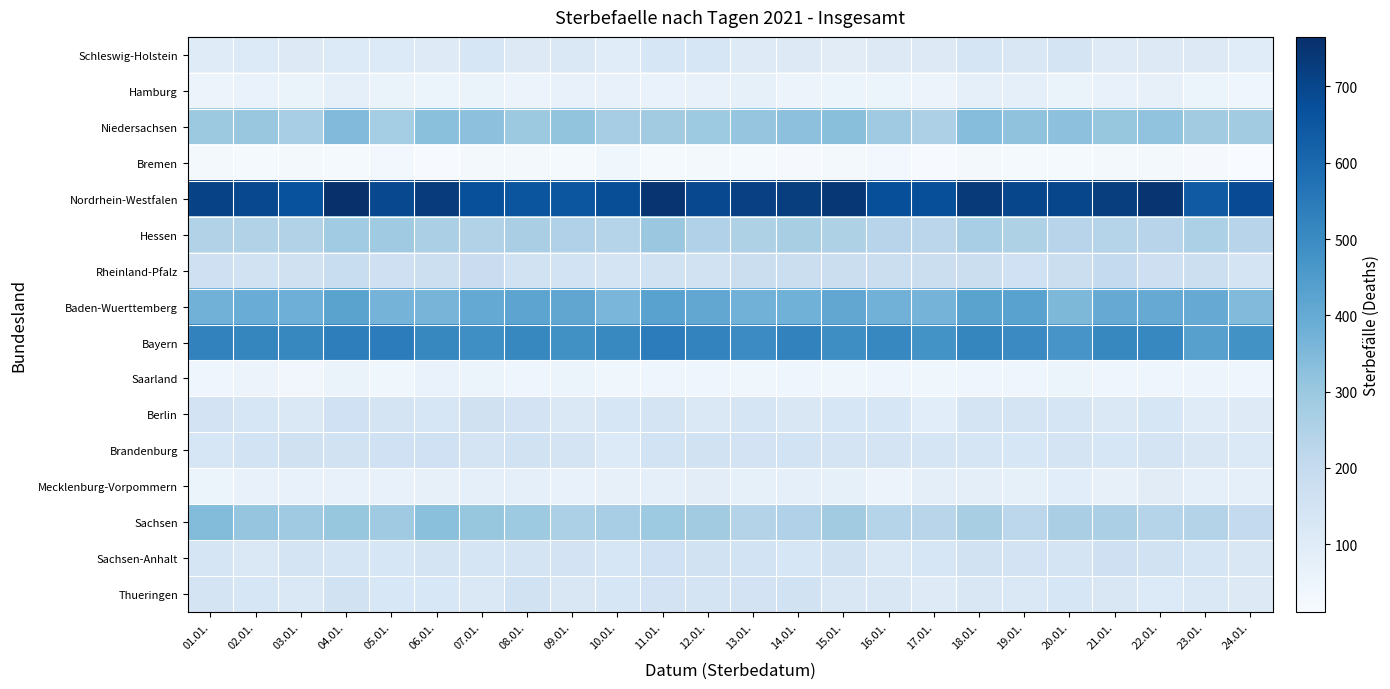

Reading left to right, transcribe all the data shown in this chart.

Schleswig-Holstein: 01.01.=102	02.01.=113	03.01.=109	04.01.=114	05.01.=112	06.01.=105	07.01.=131	08.01.=108	09.01.=121	10.01.=99	11.01.=133	12.01.=129	13.01.=105	14.01.=110	15.01.=94	16.01.=108	17.01.=110	18.01.=140	19.01.=125	20.01.=142	21.01.=105	22.01.=107	23.01.=110	24.01.=99
Hamburg: 01.01.=53	02.01.=63	03.01.=59	04.01.=76	05.01.=60	06.01.=51	07.01.=59	08.01.=53	09.01.=65	10.01.=68	11.01.=64	12.01.=66	13.01.=74	14.01.=53	15.01.=51	16.01.=58	17.01.=55	18.01.=76	19.01.=78	20.01.=59	21.01.=67	22.01.=72	23.01.=57	24.01.=42
Niedersachsen: 01.01.=296	02.01.=303	03.01.=273	04.01.=345	05.01.=279	06.01.=327	07.01.=325	08.01.=296	09.01.=313	10.01.=274	11.01.=282	12.01.=292	13.01.=311	14.01.=324	15.01.=331	16.01.=290	17.01.=258	18.01.=337	19.01.=320	20.01.=326	21.01.=307	22.01.=315	23.01.=283	24.01.=282
Bremen: 01.01.=24	02.01.=22	03.01.=24	04.01.=21	05.01.=30	06.01.=14	07.01.=24	08.01.=26	09.01.=20	10.01.=39	11.01.=20	12.01.=25	13.01.=20	14.01.=19	15.01.=24	16.01.=29	17.01.=15	18.01.=28	19.01.=21	20.01.=21	21.01.=24	22.01.=27	23.01.=19	24.01.=11
Nordrhein-Westfalen: 01.01.=710	02.01.=693	03.01.=669	04.01.=765	05.01.=694	06.01.=730	07.01.=673	08.01.=657	09.01.=654	10.01.=677	11.01.=751	12.01.=694	13.01.=715	14.01.=724	15.01.=744	16.01.=674	17.01.=674	18.01.=735	19.01.=698	20.01.=700	21.01.=725	22.01.=748	23.01.=644	24.01.=683
Hessen: 01.01.=246	02.01.=246	03.01.=245	04.01.=286	05.01.=289	06.01.=264	07.01.=248	08.01.=267	09.01.=252	10.01.=235	11.01.=298	12.01.=250	13.01.=254	14.01.=269	15.01.=254	16.01.=234	17.01.=225	18.01.=271	19.01.=254	20.01.=233	21.01.=238	22.01.=233	23.01.=260	24.01.=232
Rheinland-Pfalz: 01.01.=165	02.01.=154	03.01.=160	04.01.=186	05.01.=169	06.01.=173	07.01.=183	08.01.=155	09.01.=152	10.01.=144	11.01.=158	12.01.=157	13.01.=180	14.01.=181	15.01.=179	16.01.=176	17.01.=179	18.01.=180	19.01.=162	20.01.=177	21.01.=203	22.01.=171	23.01.=175	24.01.=145
Baden-Wuerttemberg: 01.01.=376	02.01.=392	03.01.=383	04.01.=425	05.01.=370	06.01.=366	07.01.=403	08.01.=420	09.01.=414	10.01.=361	11.01.=429	12.01.=410	13.01.=374	14.01.=379	15.01.=409	16.01.=376	17.01.=370	18.01.=424	19.01.=429	20.01.=353	21.01.=398	22.01.=398	23.01.=398	24.01.=346
Bayern: 01.01.=524	02.01.=517	03.01.=511	04.01.=536	05.01.=543	06.01.=511	07.01.=491	08.01.=509	09.01.=485	10.01.=507	11.01.=542	12.01.=522	13.01.=497	14.01.=525	15.01.=493	16.01.=513	17.01.=479	18.01.=515	19.01.=501	20.01.=468	21.01.=510	22.01.=514	23.01.=435	24.01.=480
Saarland: 01.01.=42	02.01.=54	03.01.=36	04.01.=61	05.01.=40	06.01.=64	07.01.=52	08.01.=45	09.01.=50	10.01.=38	11.01.=46	12.01.=44	13.01.=40	14.01.=45	15.01.=40	16.01.=41	17.01.=39	18.01.=42	19.01.=46	20.01.=57	21.01.=43	22.01.=45	23.01.=49	24.01.=42
Berlin: 01.01.=148	02.01.=130	03.01.=122	04.01.=163	05.01.=145	06.01.=134	07.01.=161	08.01.=147	09.01.=122	10.01.=130	11.01.=141	12.01.=122	13.01.=137	14.01.=125	15.01.=131	16.01.=134	17.01.=91	18.01.=142	19.01.=142	20.01.=136	21.01.=118	22.01.=134	23.01.=101	24.01.=103
Brandenburg: 01.01.=134	02.01.=152	03.01.=160	04.01.=158	05.01.=163	06.01.=163	07.01.=145	08.01.=154	09.01.=143	10.01.=113	11.01.=151	12.01.=158	13.01.=149	14.01.=151	15.01.=144	16.01.=142	17.01.=137	18.01.=135	19.01.=134	20.01.=146	21.01.=131	22.01.=142	23.01.=123	24.01.=116
Mecklenburg-Vorpommern: 01.01.=56	02.01.=66	03.01.=69	04.01.=68	05.01.=69	06.01.=72	07.01.=76	08.01.=80	09.01.=66	10.01.=70	11.01.=76	12.01.=89	13.01.=75	14.01.=77	15.01.=75	16.01.=55	17.01.=82	18.01.=86	19.01.=74	20.01.=93	21.01.=71	22.01.=96	23.01.=76	24.01.=78
Sachsen: 01.01.=341	02.01.=309	03.01.=289	04.01.=306	05.01.=290	06.01.=329	07.01.=307	08.01.=293	09.01.=259	10.01.=271	11.01.=292	12.01.=283	13.01.=243	14.01.=252	15.01.=282	16.01.=240	17.01.=230	18.01.=269	19.01.=221	20.01.=267	21.01.=262	22.01.=237	23.01.=242	24.01.=205
Sachsen-Anhalt: 01.01.=135	02.01.=122	03.01.=141	04.01.=135	05.01.=134	06.01.=143	07.01.=136	08.01.=146	09.01.=148	10.01.=130	11.01.=164	12.01.=154	13.01.=150	14.01.=131	15.01.=154	16.01.=121	17.01.=132	18.01.=155	19.01.=149	20.01.=146	21.01.=168	22.01.=155	23.01.=137	24.01.=124
Thueringen: 01.01.=144	02.01.=132	03.01.=118	04.01.=158	05.01.=126	06.01.=127	07.01.=120	08.01.=153	09.01.=125	10.01.=130	11.01.=147	12.01.=142	13.01.=147	14.01.=156	15.01.=123	16.01.=125	17.01.=104	18.01.=124	19.01.=120	20.01.=129	21.01.=123	22.01.=113	23.01.=119	24.01.=111